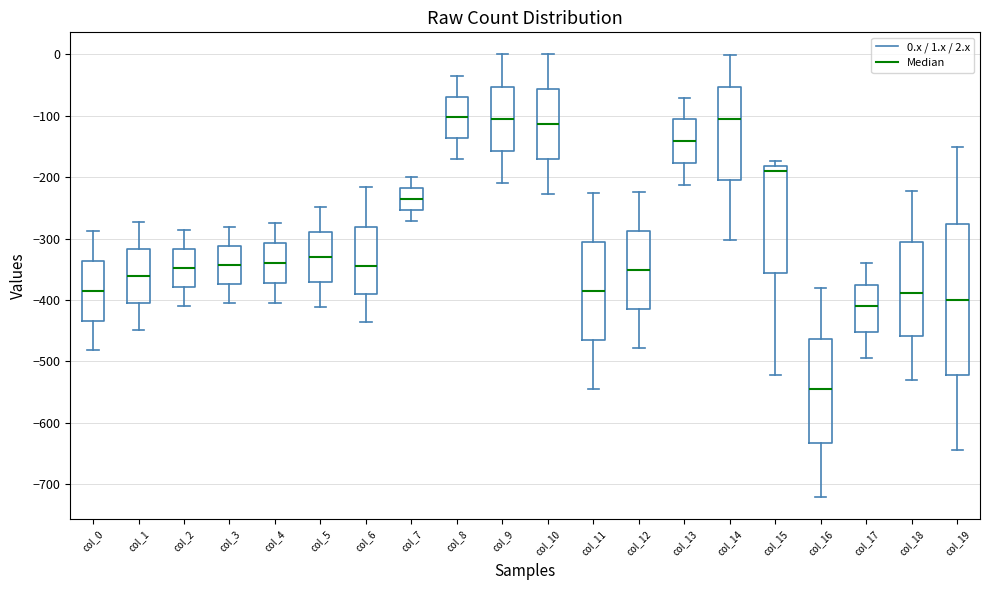

Where is the upper edge of the box for col_5 on the y-axis? The values are not printed on the chart, so give them approximately, as read against the axis.

-290